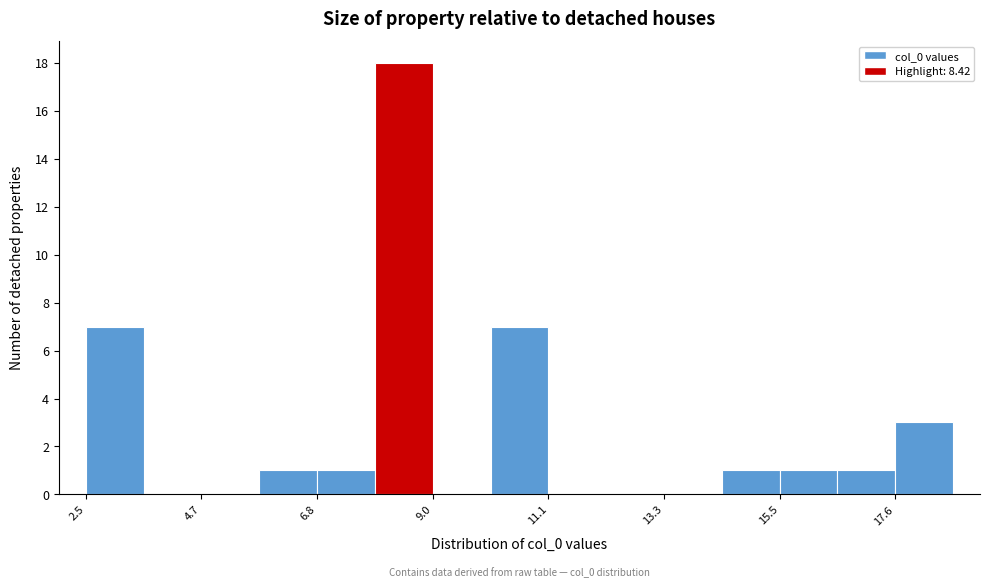

Read against the x-axis, roughly where is the centre of the tallest bar?

8.5